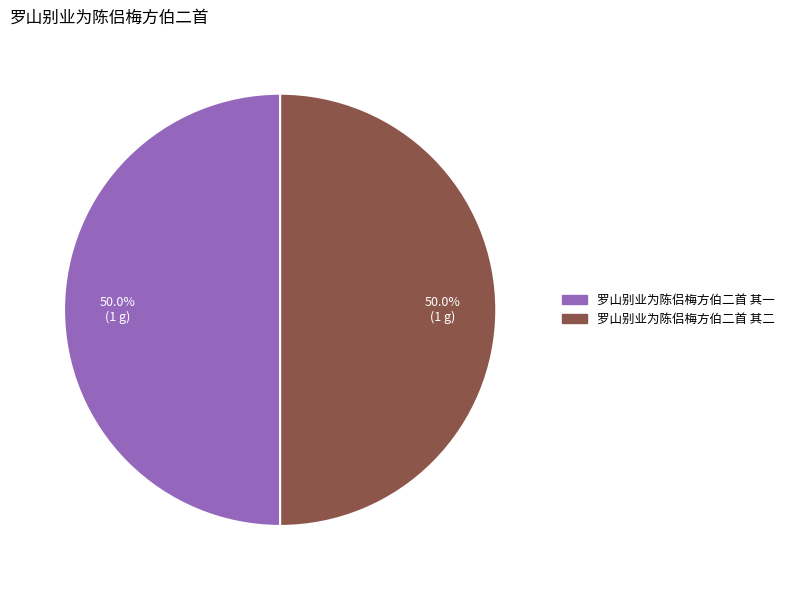

True or false: 罗山别业为陈侣梅方伯二首 其二 accounts for 50% of the total.

True